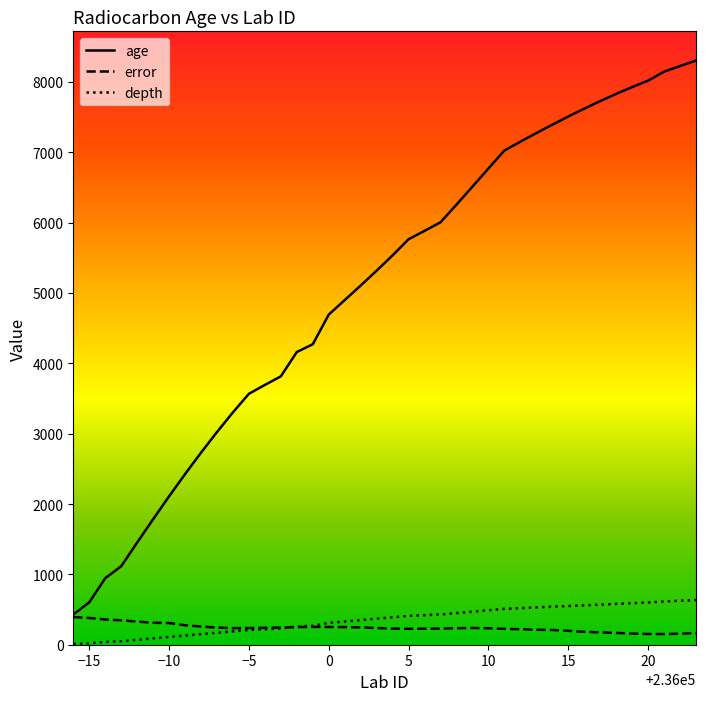

True or false: depth and error intersect in this chart.

True